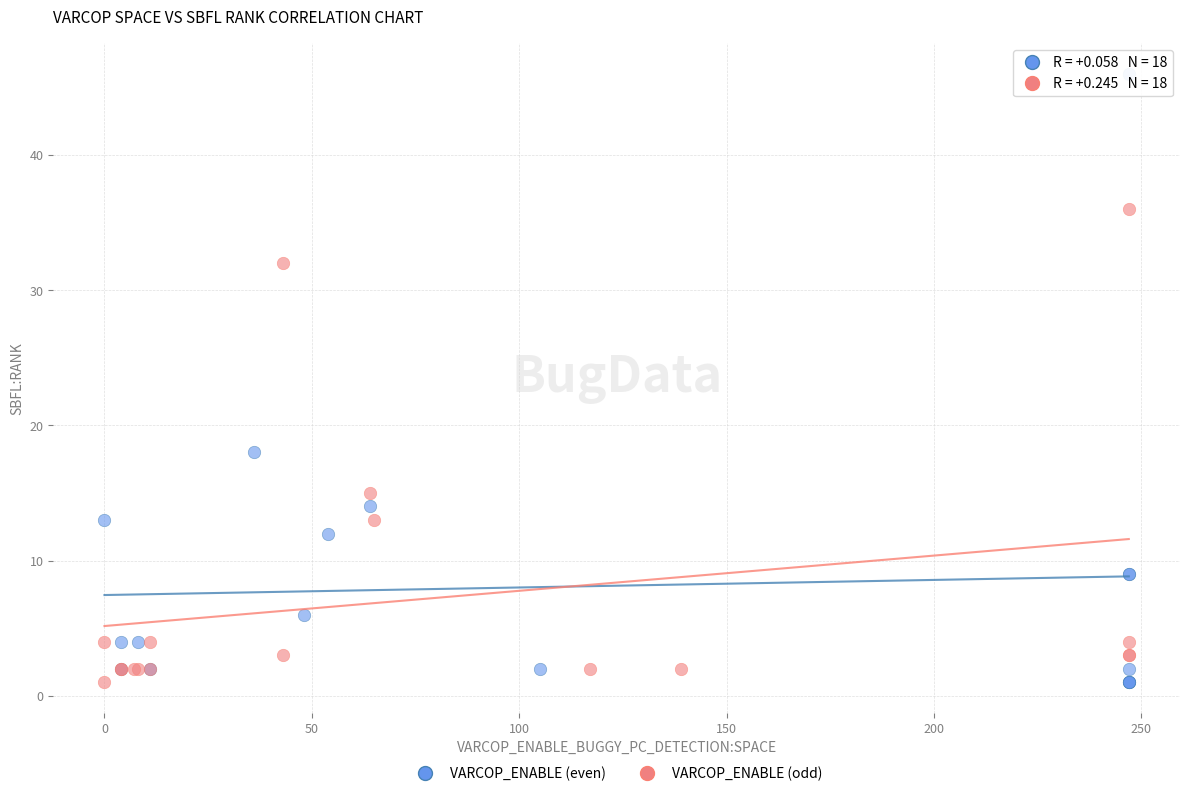

Which series reaches the maximum Y coordinate?

VARCOP_ENABLE (even)